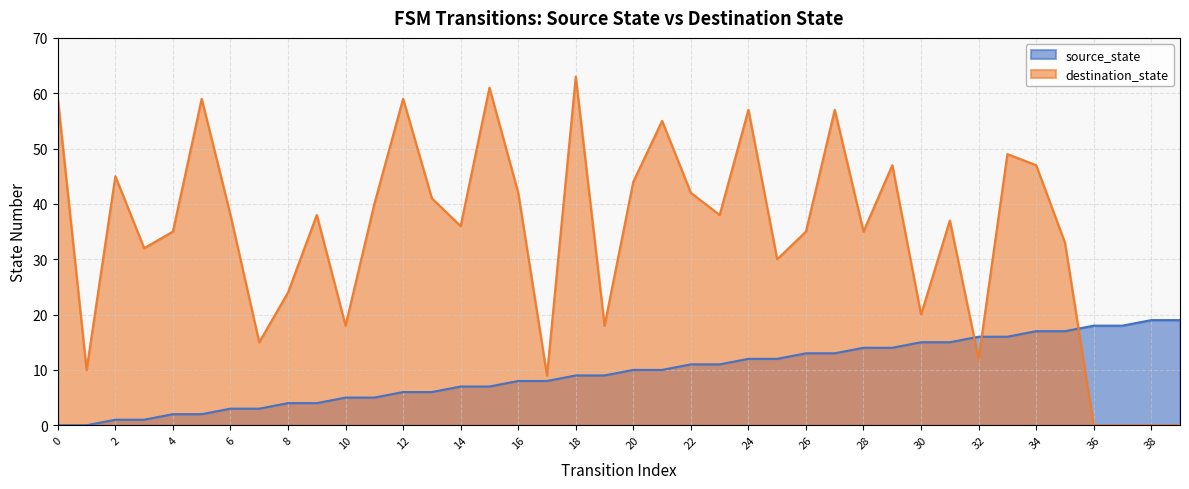

Reading left to right, list all the values displayed in this chart.

source_state: 0	0	1	1	2	2	3	3	4	4	5	5	6	6	7	7	8	8	9	9	10	10	11	11	12	12	13	13	14	14	15	15	16	16	17	17	18	18	19	19
destination_state: 59	10	45	32	35	59	38	15	24	38	18	40	59	41	36	61	42	9	63	18	44	55	42	38	57	30	35	57	35	47	20	37	12	49	47	33	0	0	0	0